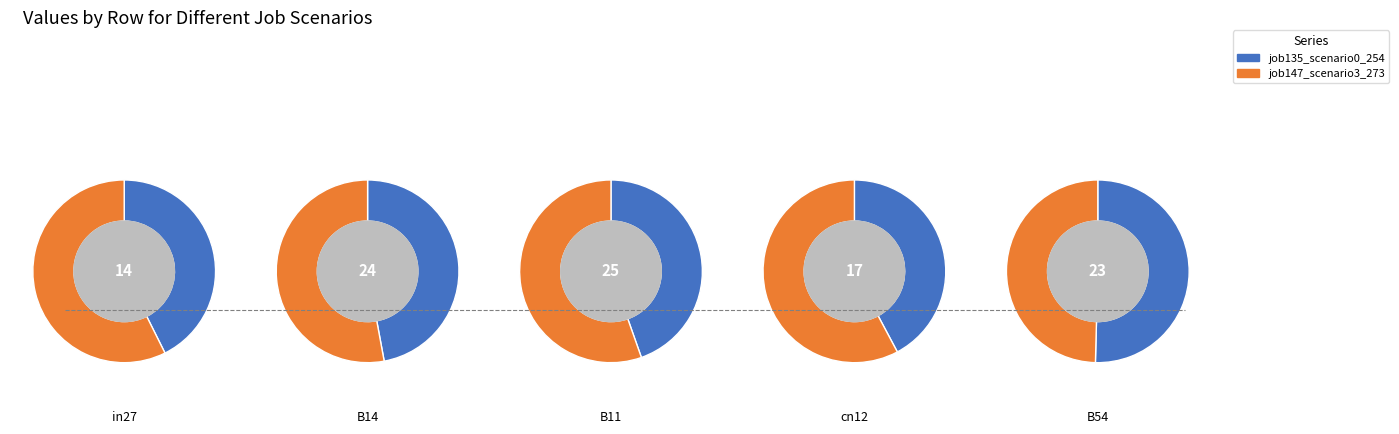

Is B11 the majority of the pie?

No